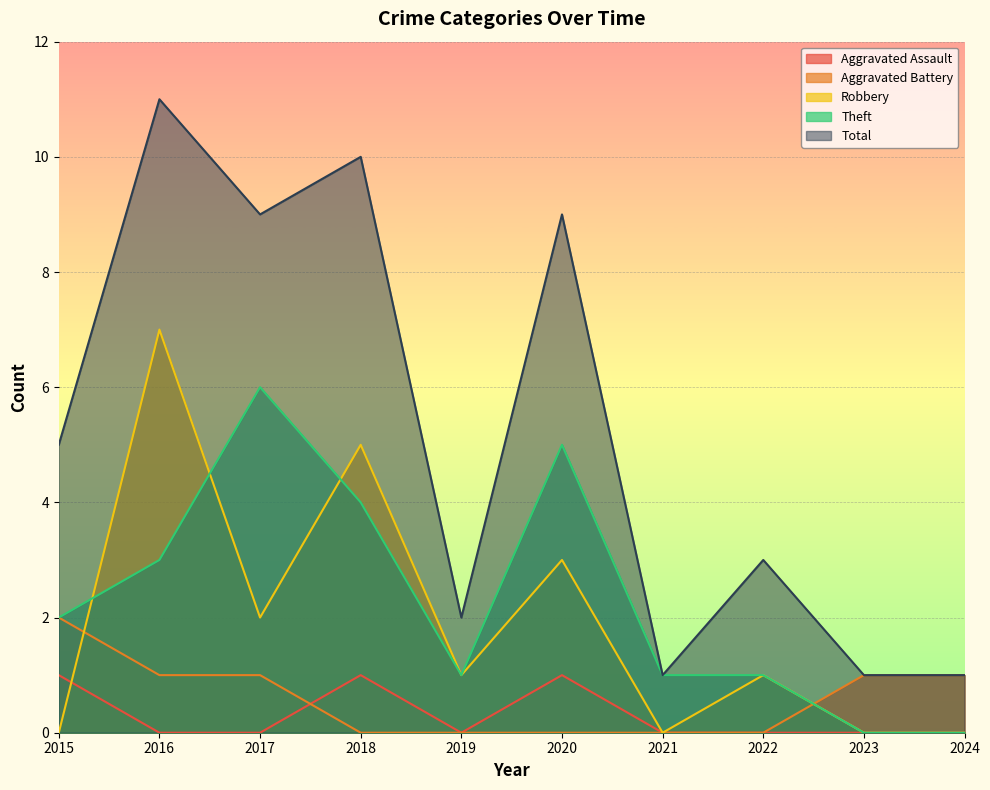

Between which two adjacent categories do Aggravated Assault and Aggravated Battery first intersect?

2017 and 2018